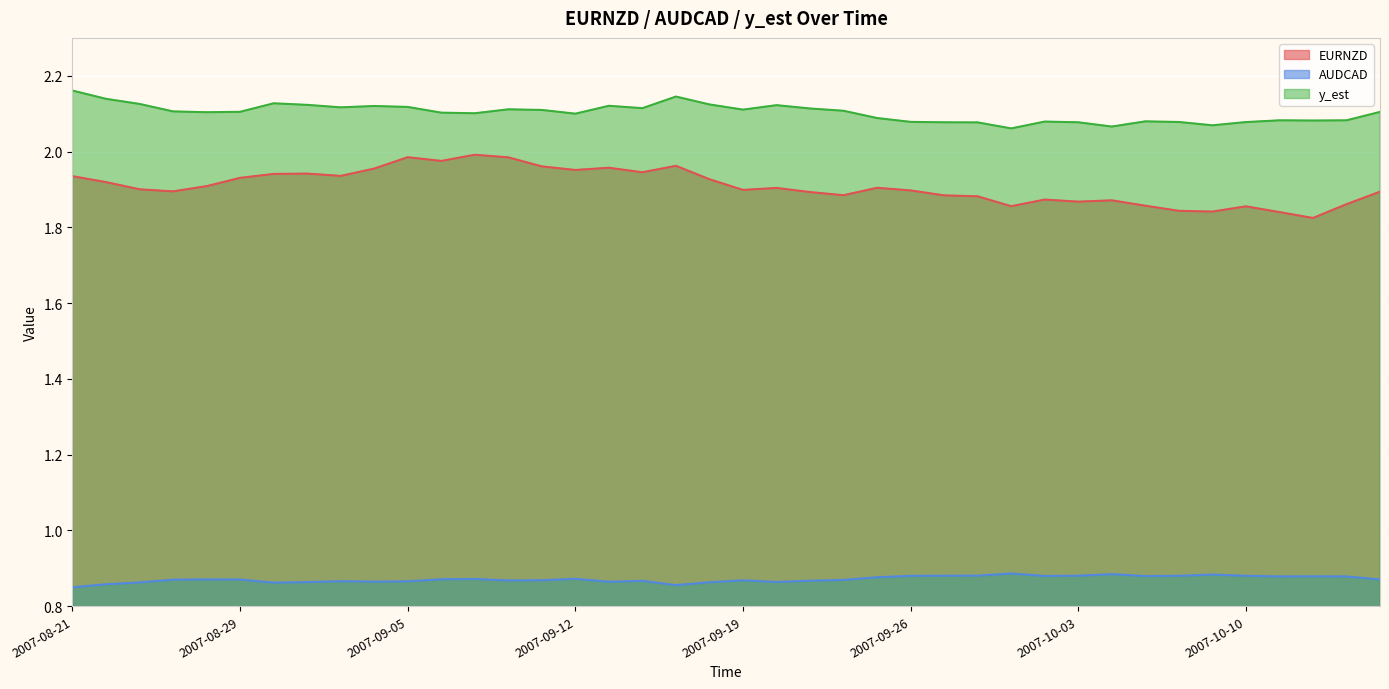

True or false: EURNZD and AUDCAD cross at least once.

False